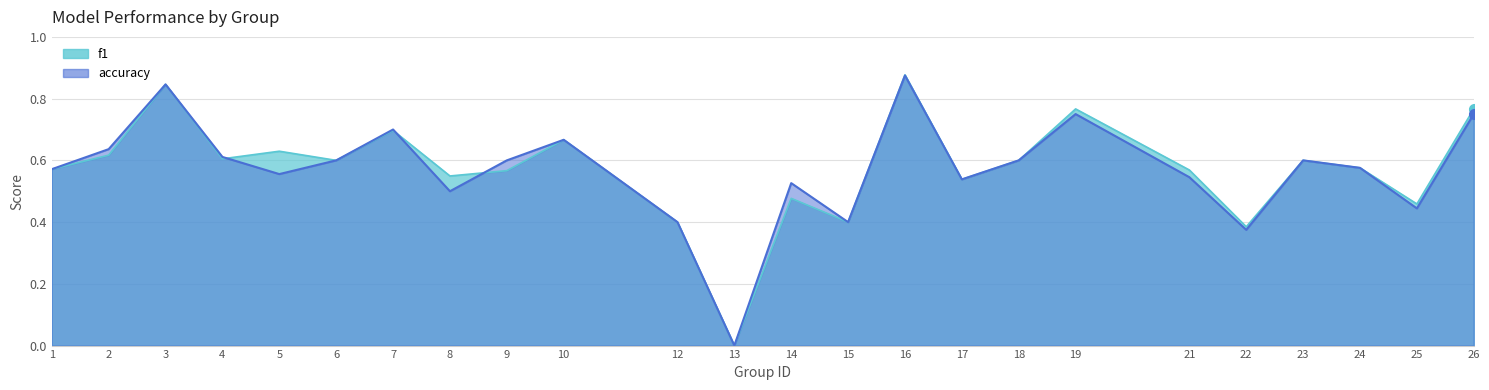

How many distinct data groups are displayed?

2